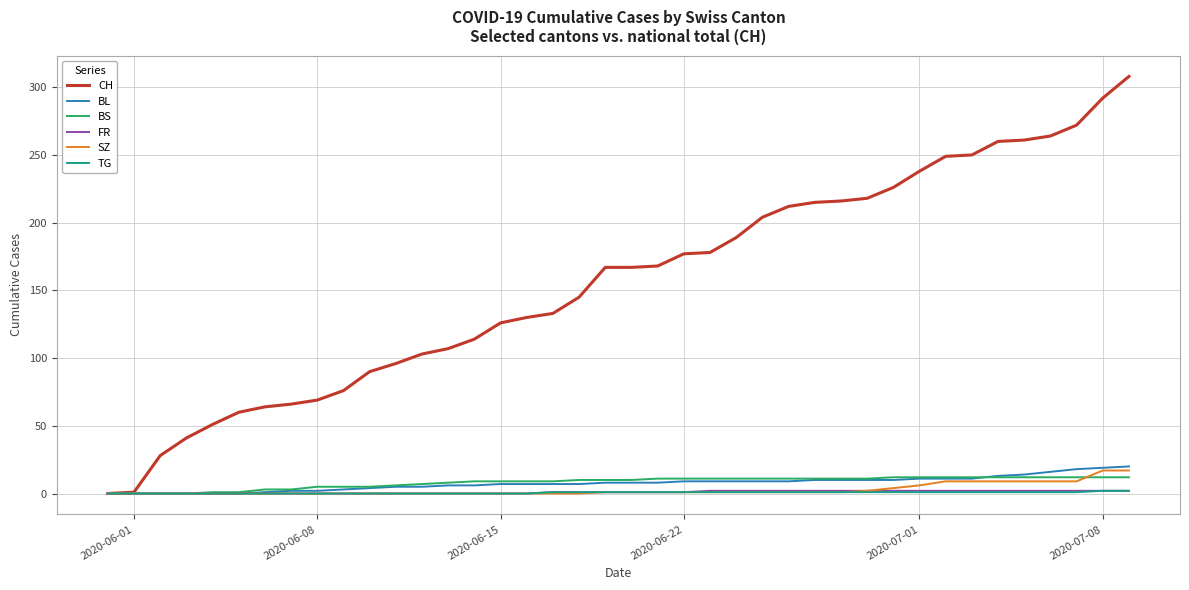

Does the chart display data point markers on the line(s)?

No